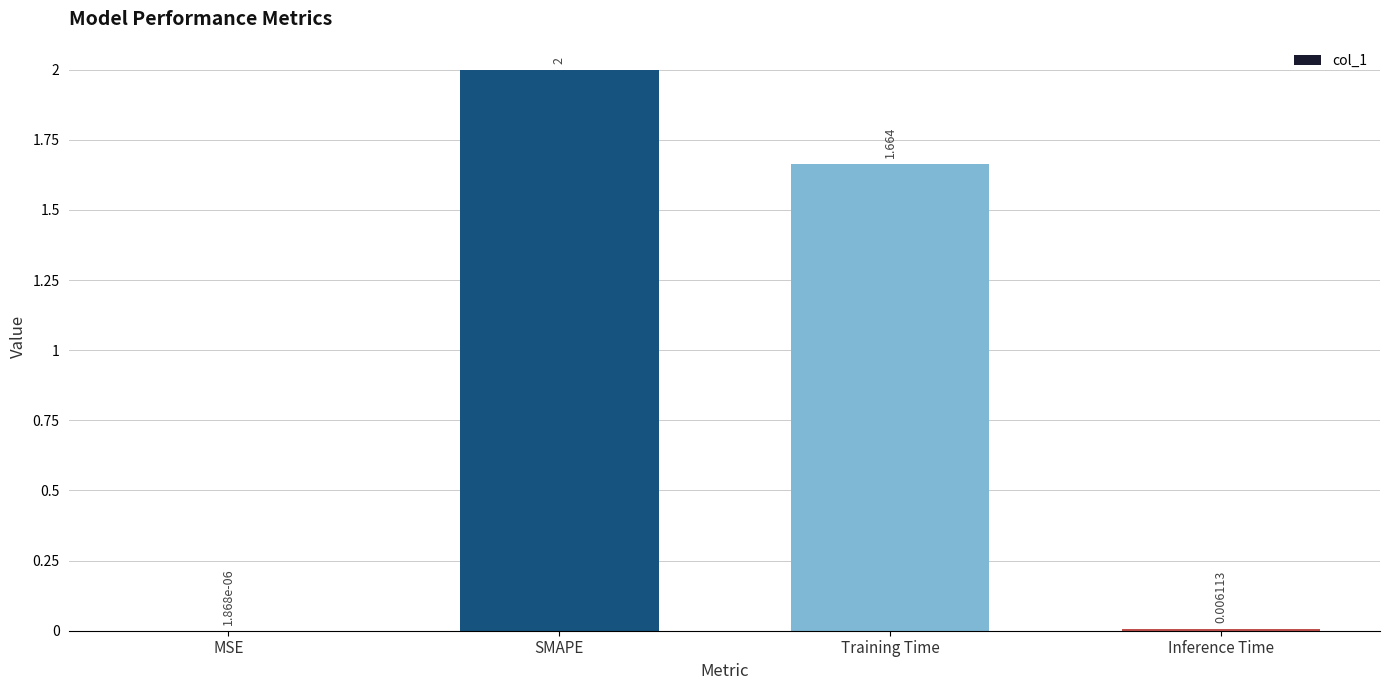

At which label does the data first exceed 1?

SMAPE